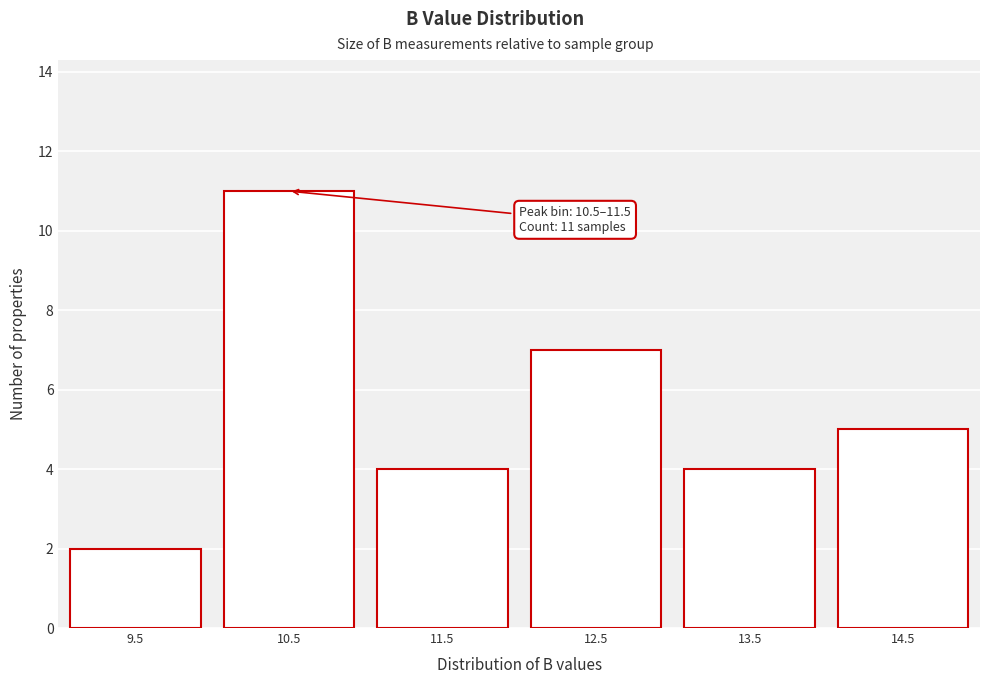

Reading right to left, list all the values displayed in this chart.

14.5=5	13.5=4	12.5=7	11.5=4	10.5=11	9.5=2